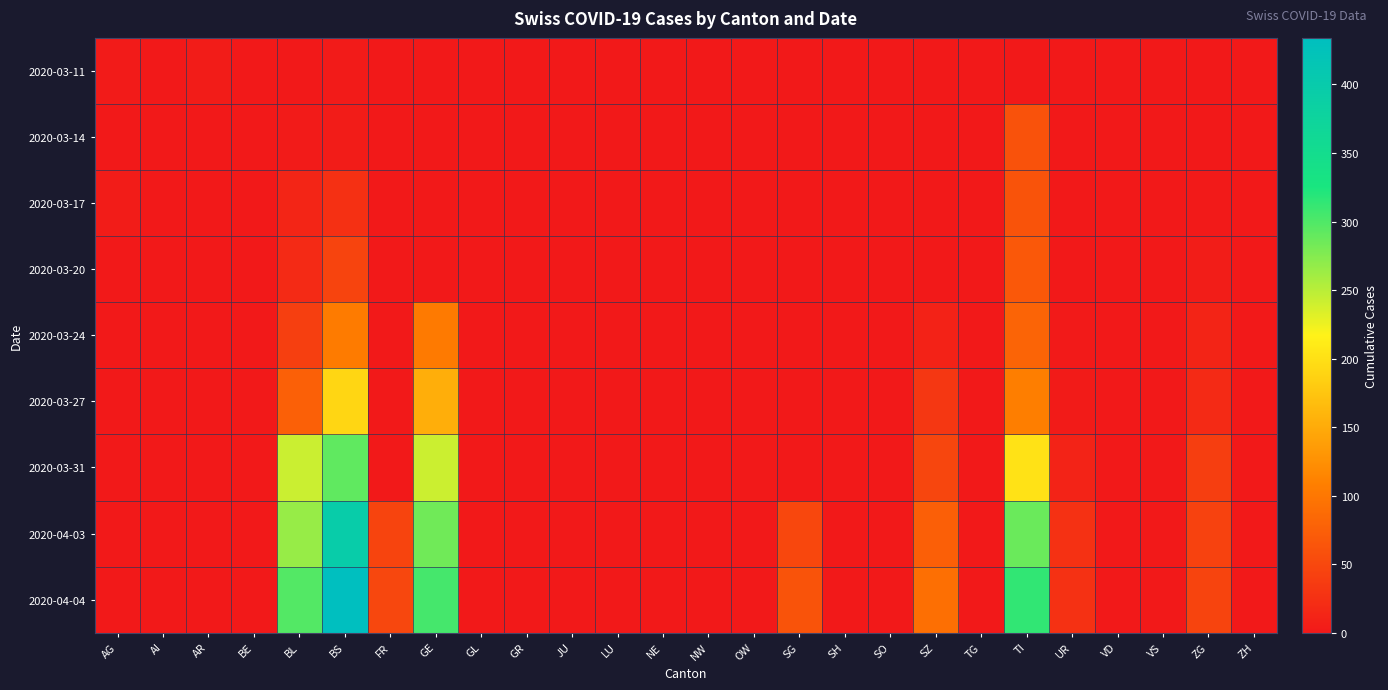

How many data points does each series have?

26